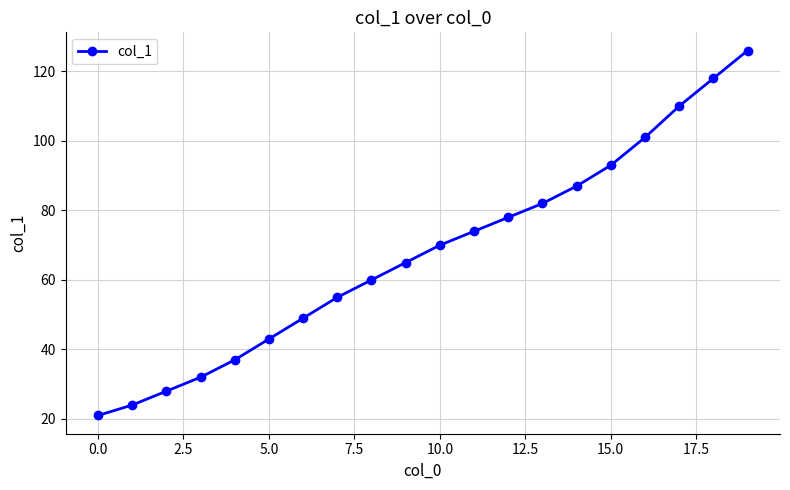

True or false: the data has more than 2 interior local peaks.

False